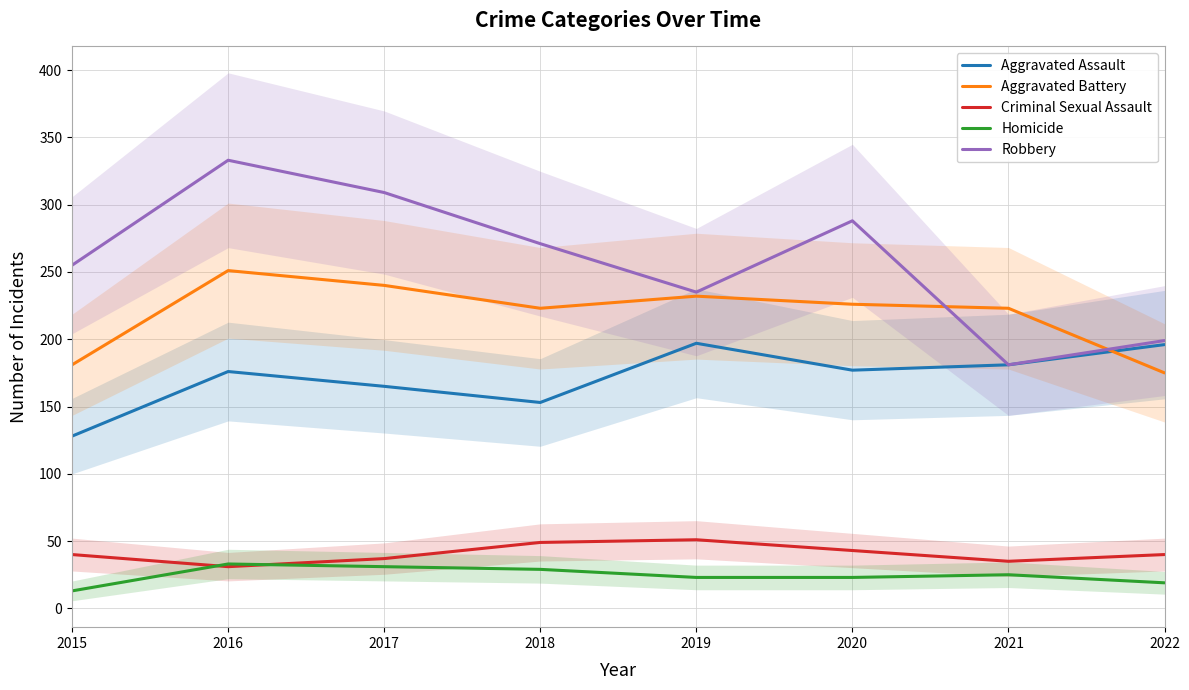

What is the value of the Aggravated Assault point at the 8th from the left?

196